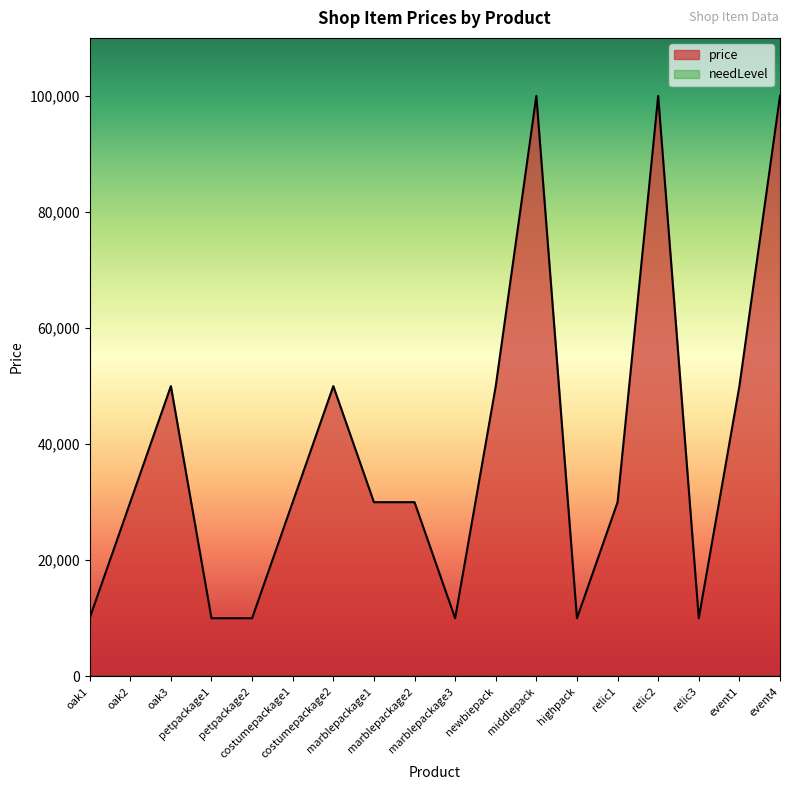

Rank the categories by value from lowest to highest.

oak1, petpackage1, petpackage2, marblepackage3, highpack, relic3, oak2, costumepackage1, marblepackage1, marblepackage2, relic1, oak3, costumepackage2, newbiepack, event1, middlepack, relic2, event4